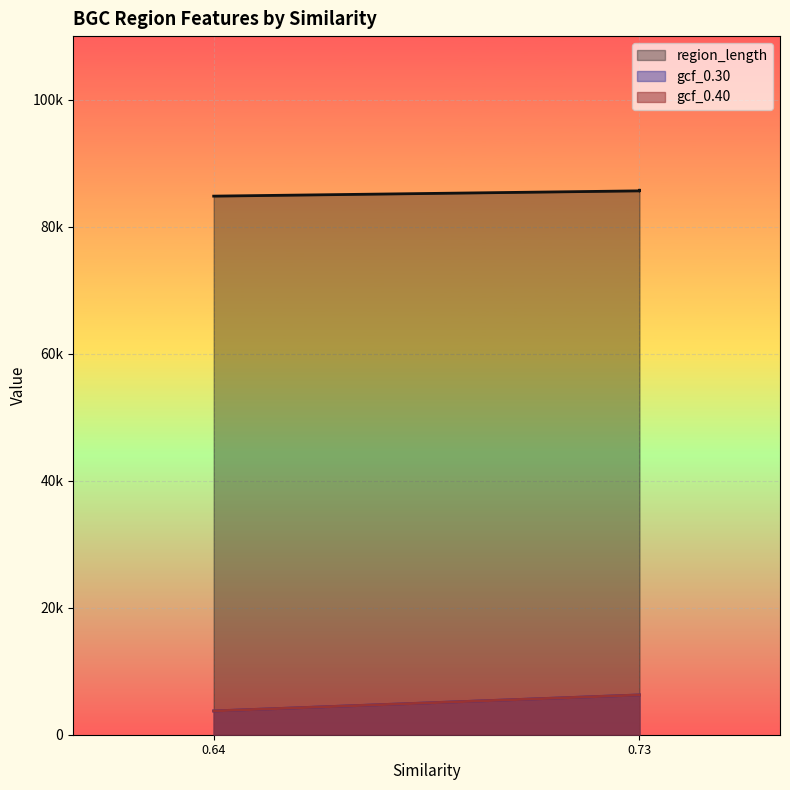

How many lines are shown in the chart?

3